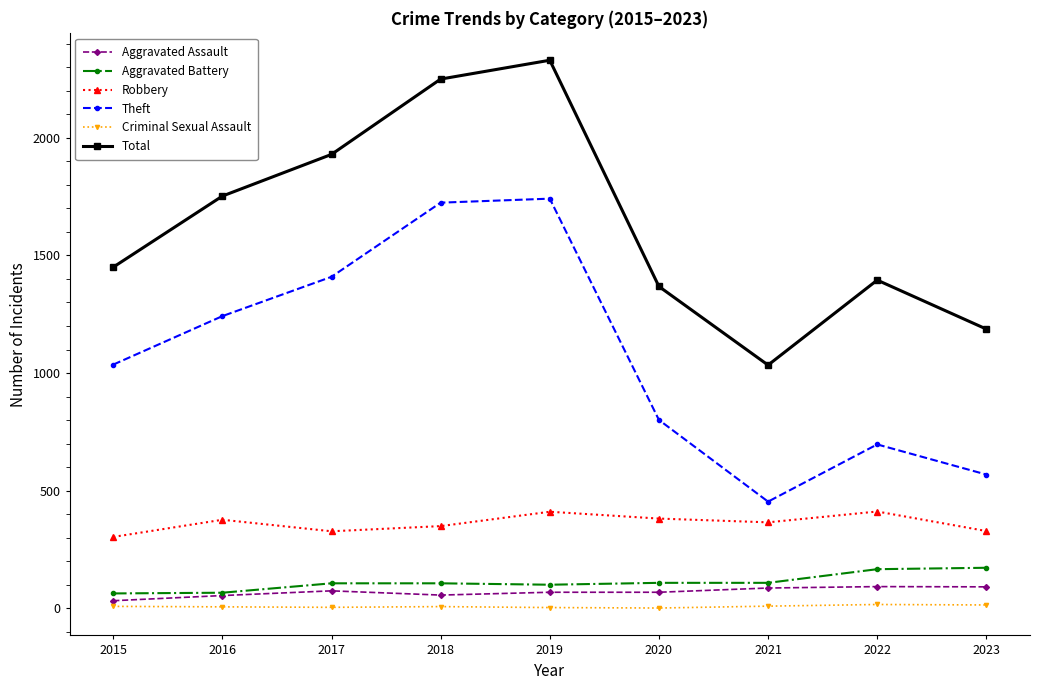

At how many categories does at least one series exceed 1865?

3